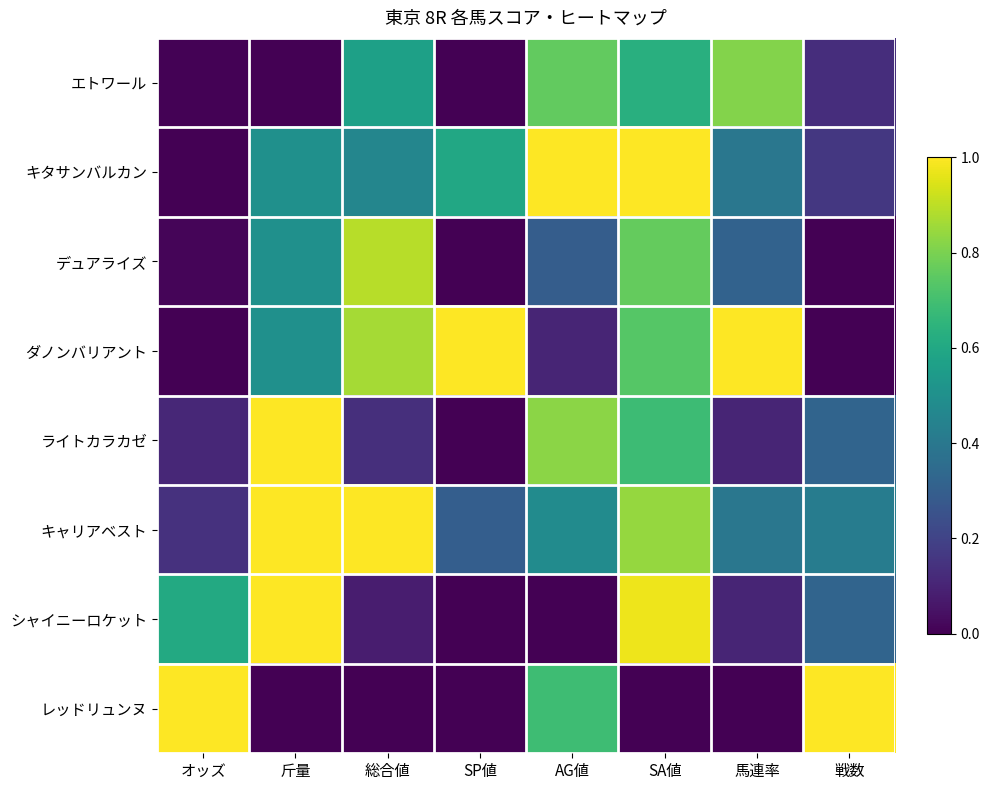

What is the total value across all series at SP値?

1.9